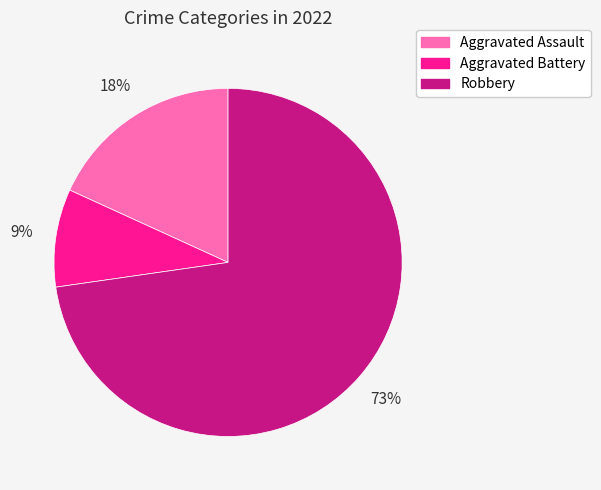

Rank the categories by value from lowest to highest.

Aggravated Battery, Aggravated Assault, Robbery